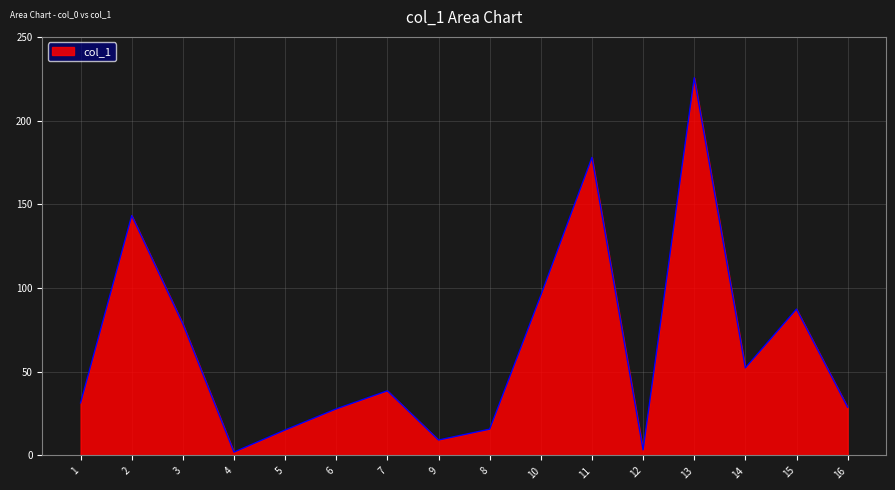

What is the maximum value shown in the chart?

225.6